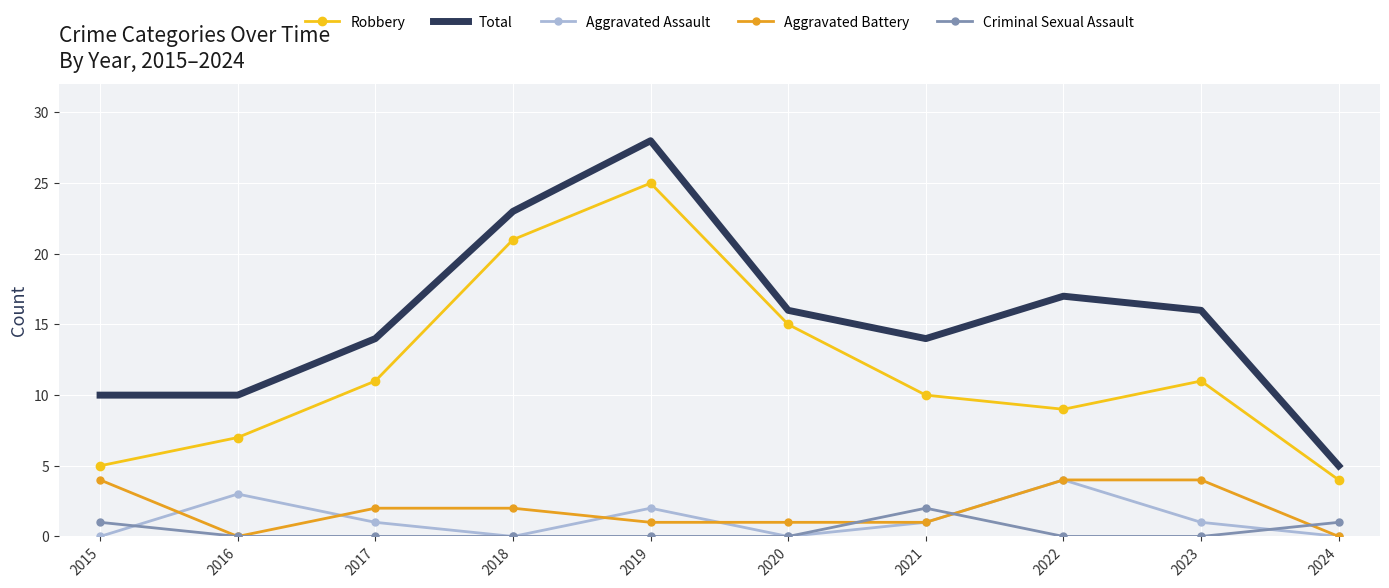

Where is the first local minimum for Robbery?

2022